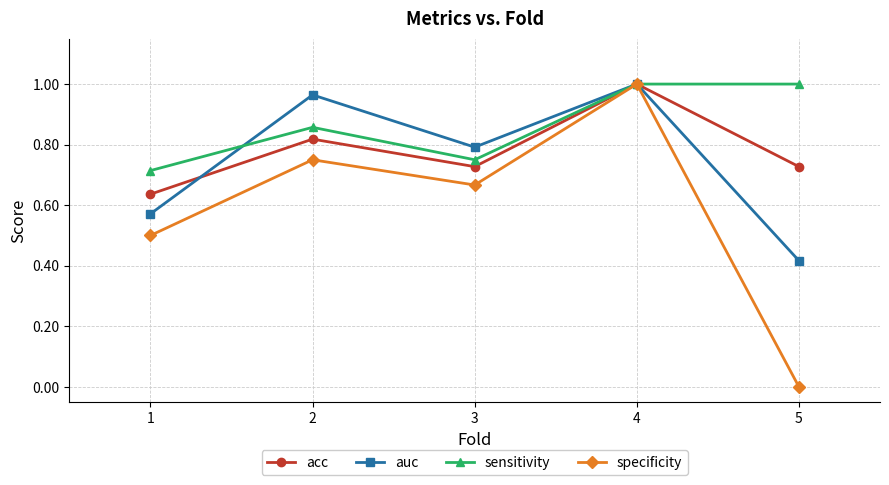

At 3, list the series in order from smallest to largest.

specificity, acc, sensitivity, auc